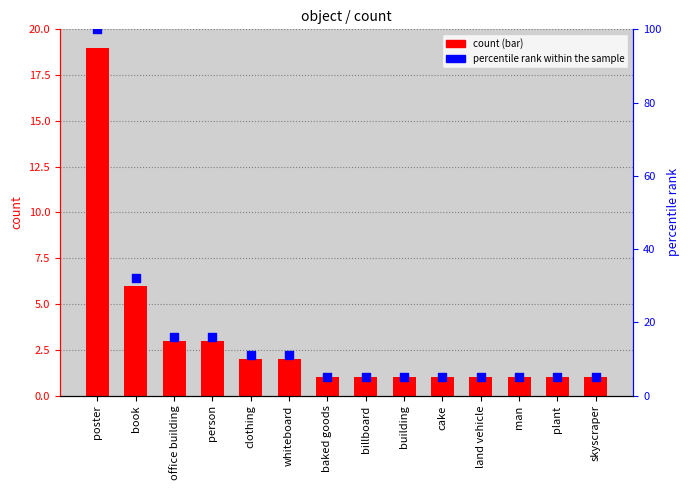

Which series contains the lowest Y value?

count